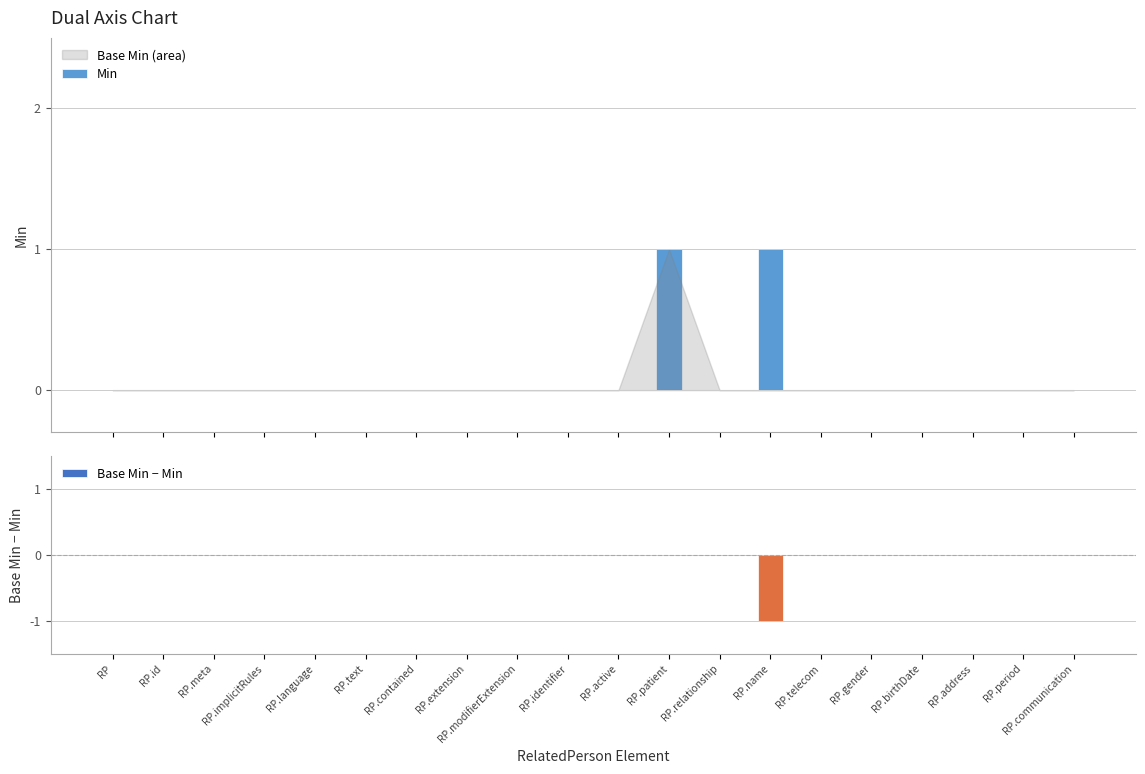

How many data points does each series have?

20